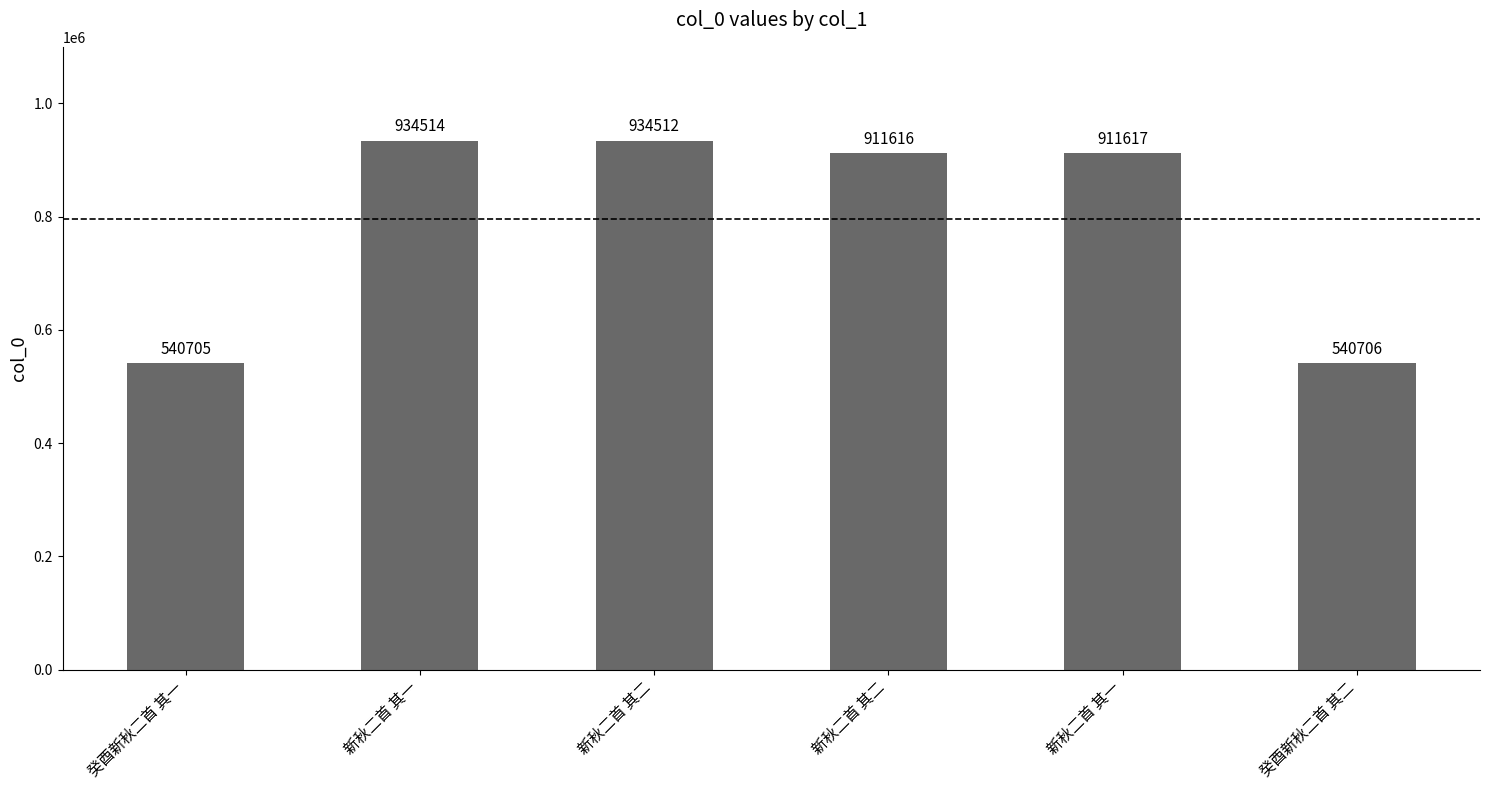

Does the chart contain any negative values?

No